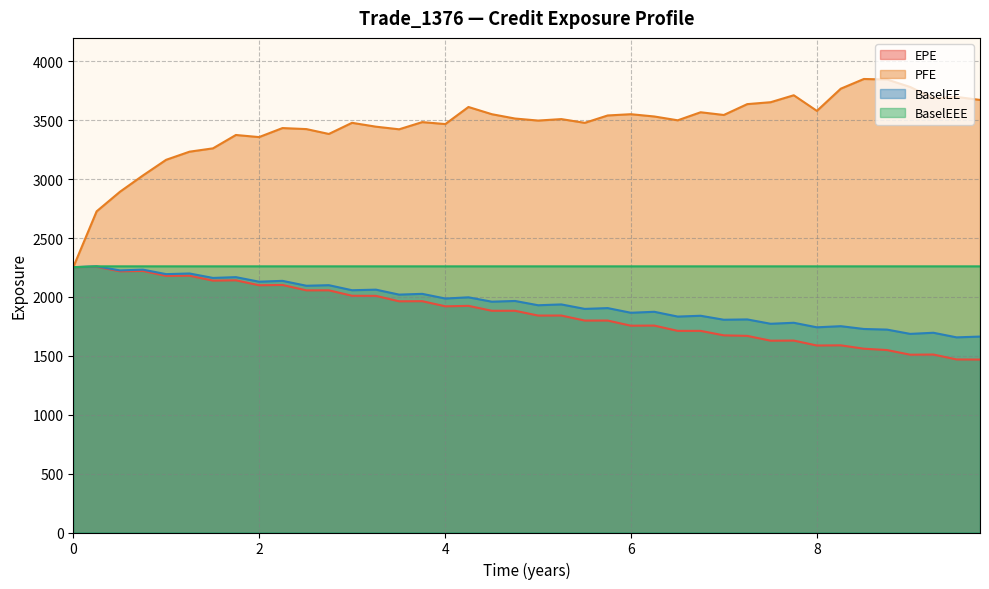

True or false: PFE has more than 0 points higher than both neighbors.

True